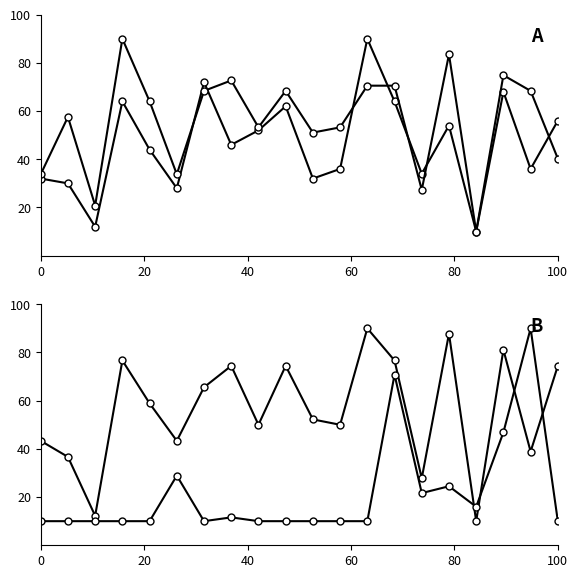

Rank the series by their maximum value, from lowest to highest.

SO, SA, SD, Influence